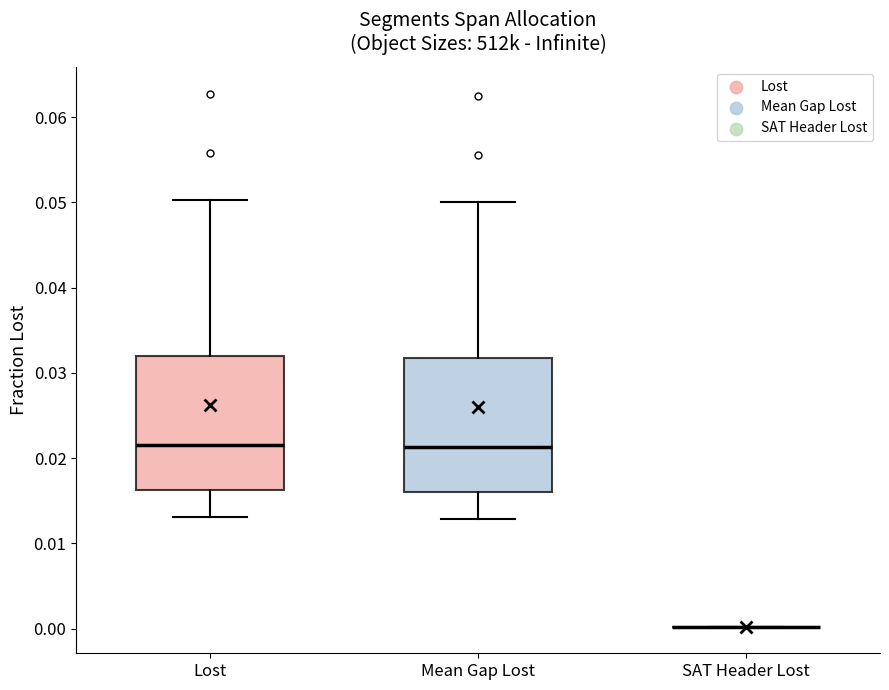

Reading left to right, transcribe this box plot: for each box, give where its median line is, the range the box spans, and where its two whiskers end, as read against the y-axis. The values are not printed on the chart, so give them approximately, as read against the axis.

Lost: median 0.022, box 0.016 to 0.032, whiskers 0.013 to 0.050
Mean Gap Lost: median 0.021, box 0.016 to 0.032, whiskers 0.013 to 0.050
SAT Header Lost: box collapsed to a line at 0.000, whiskers 0.000 to 0.000